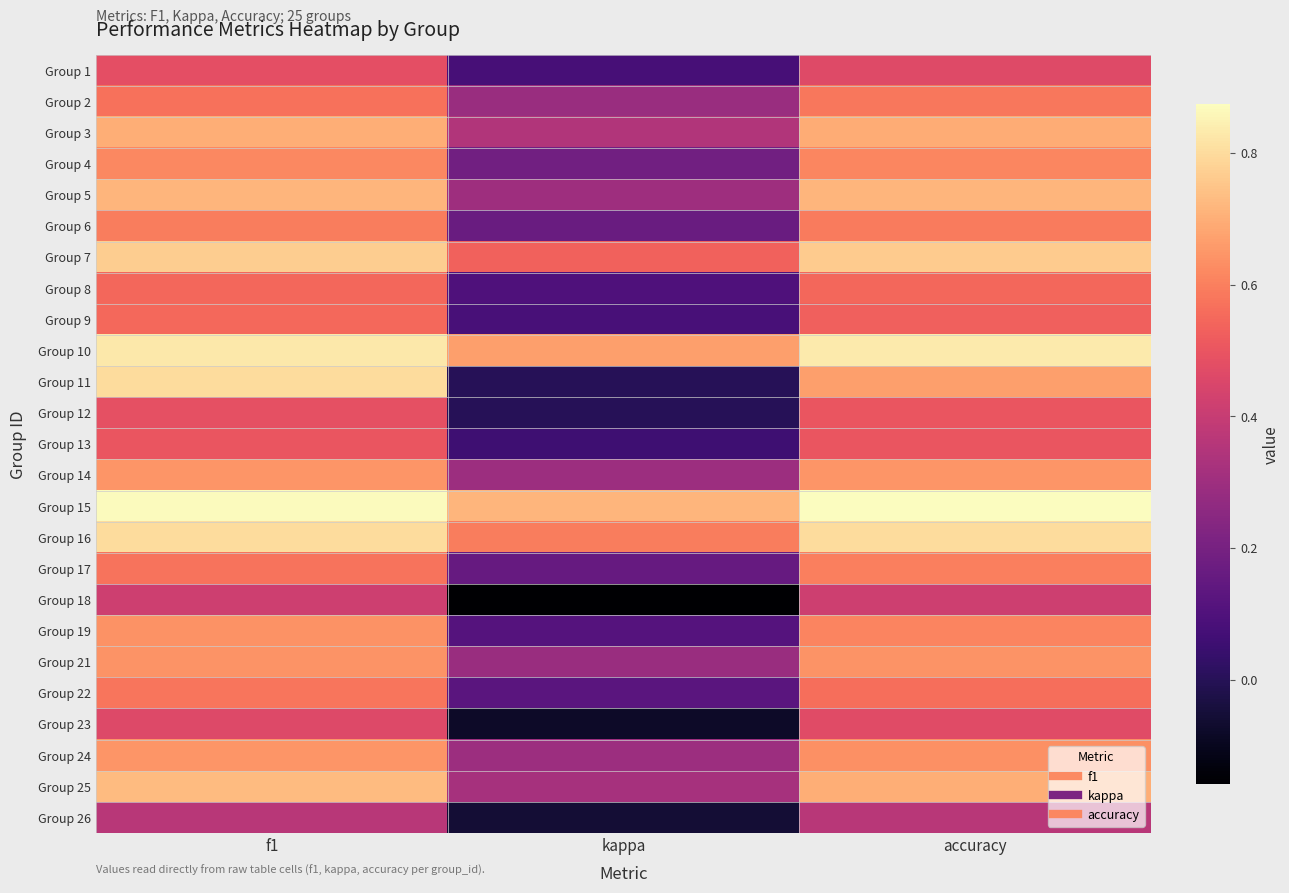

At accuracy, list the series in order from smallest to largest.

Group 26, Group 18, Group 1, Group 23, Group 12, Group 13, Group 9, Group 8, Group 22, Group 2, Group 6, Group 17, Group 19, Group 4, Group 24, Group 21, Group 14, Group 11, Group 3, Group 25, Group 5, Group 7, Group 16, Group 10, Group 15